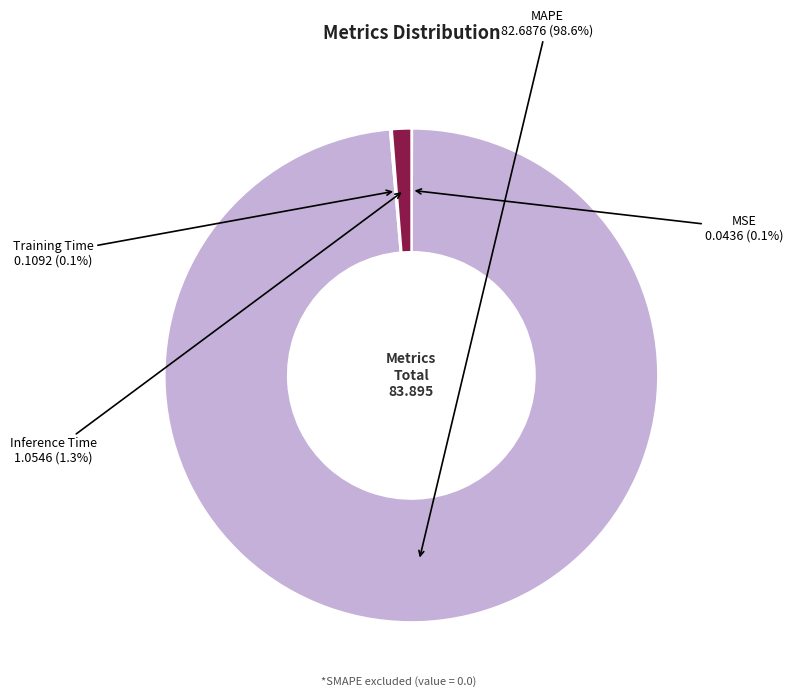

Which category has the smallest portion of the pie?

MSE